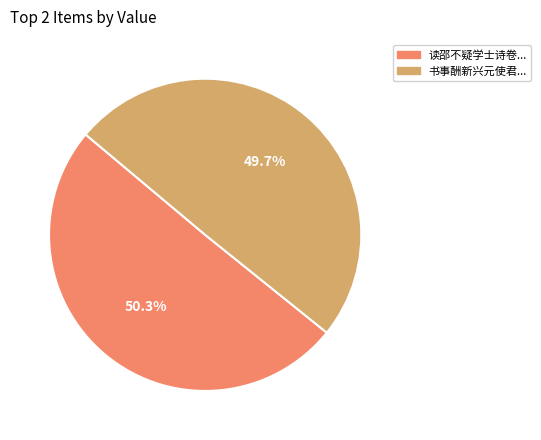

Count the number of slices in the pie.

2